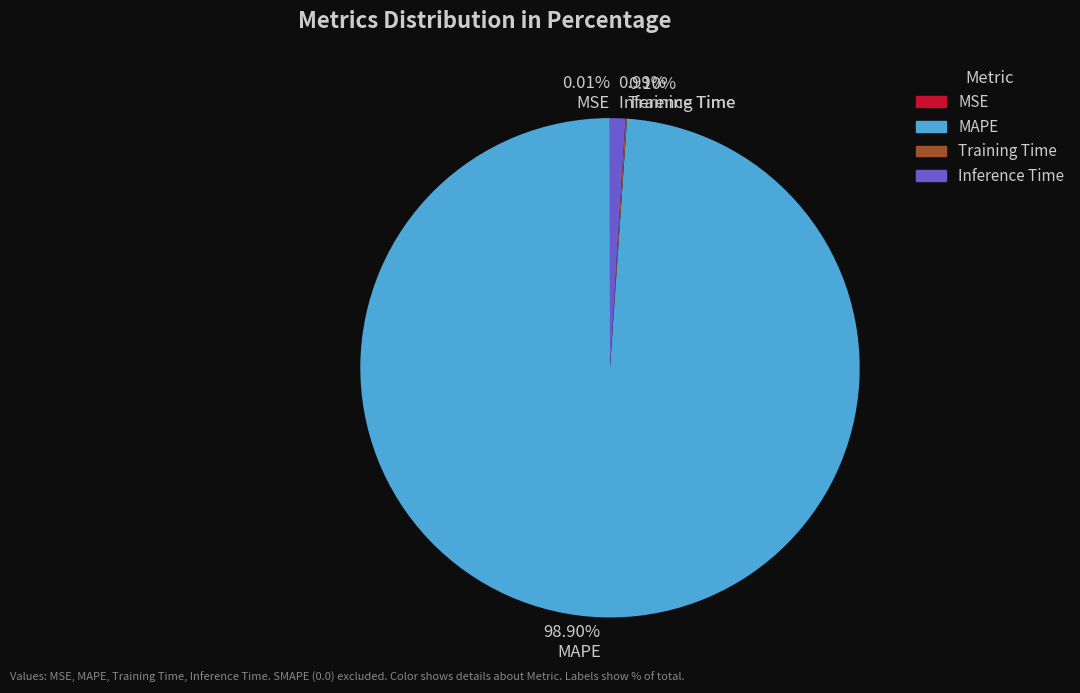

Which category has the biggest portion of the pie?

MAPE